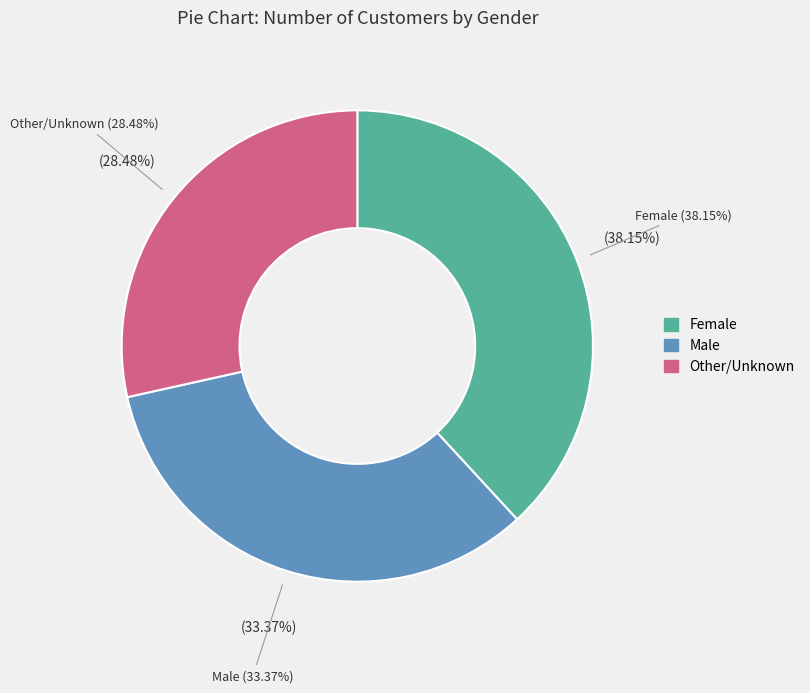

Which has a higher value, Male or Female?

Female